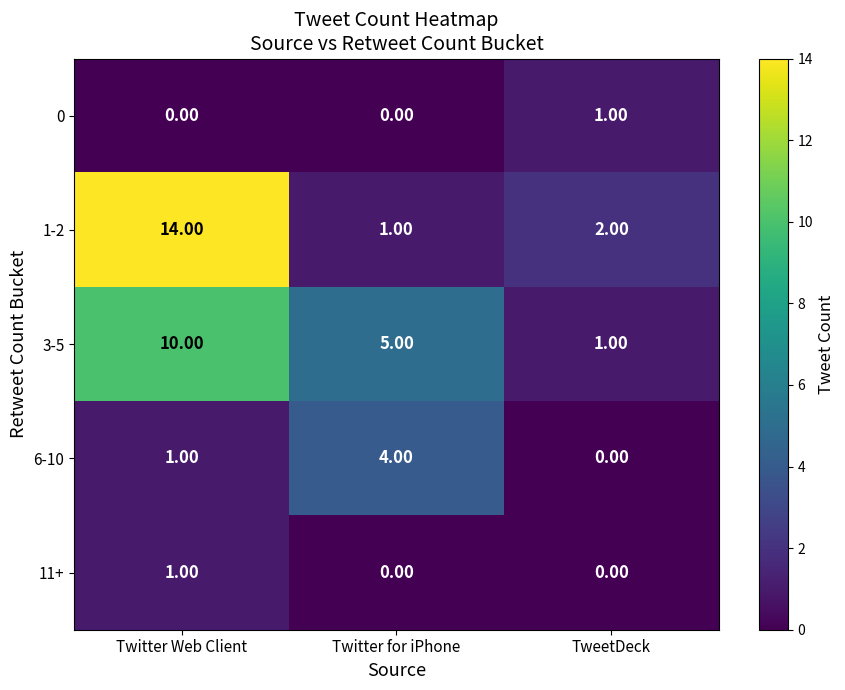

List the labels in order of 3-5 value, smallest first.

TweetDeck, Twitter for iPhone, Twitter Web Client